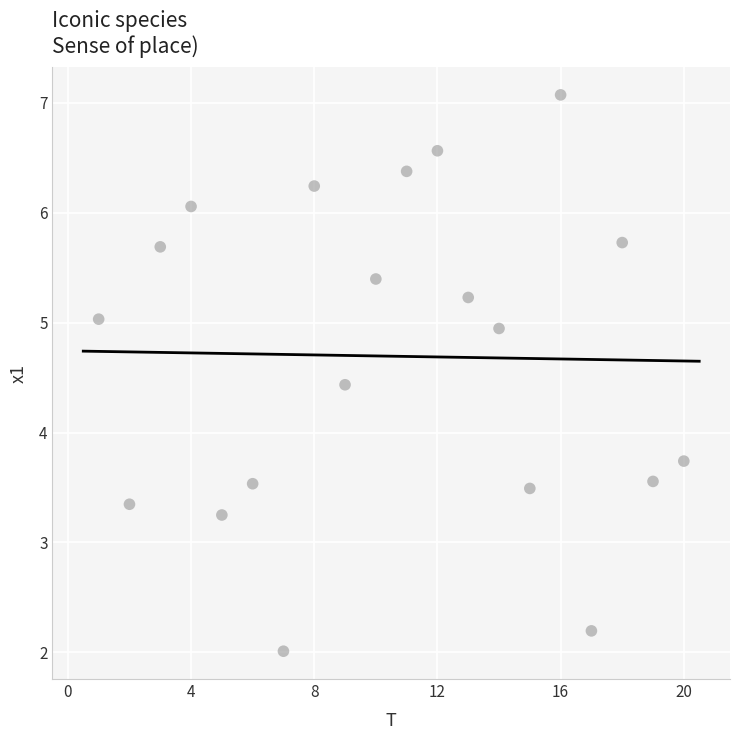

What Y value in the scatter plot is closest to 4?

3.7